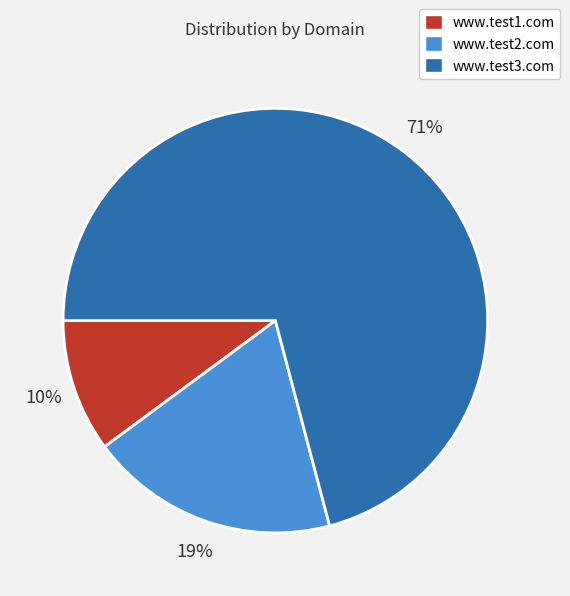

Does www.test3.com account for over 50% of the chart?

Yes